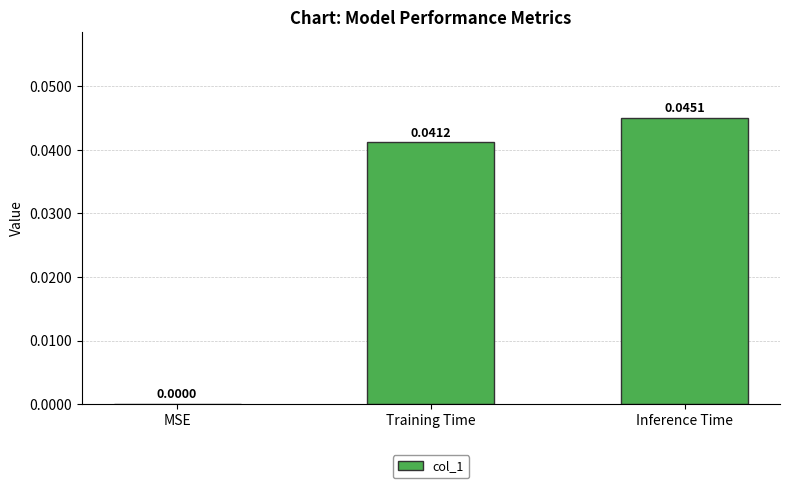

How many series are shown in this chart?

1